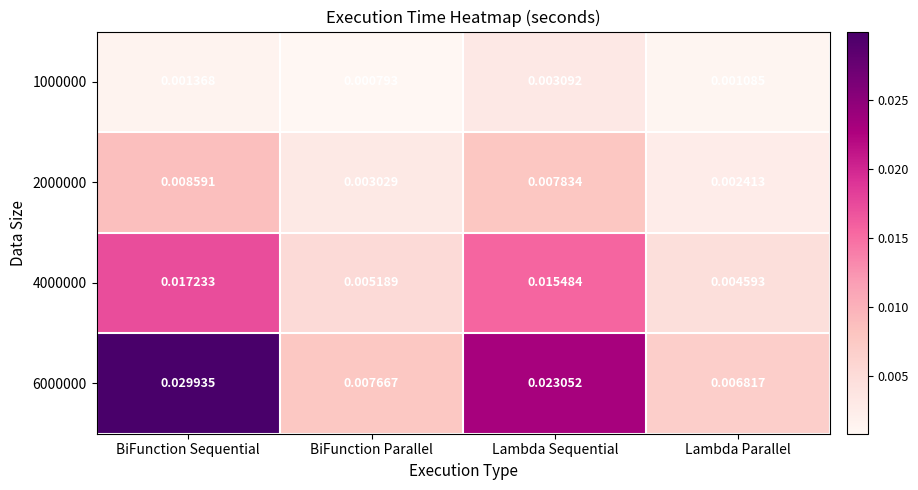

Rank the categories by 4000000 value from highest to lowest.

BiFunction Sequential, Lambda Sequential, BiFunction Parallel, Lambda Parallel